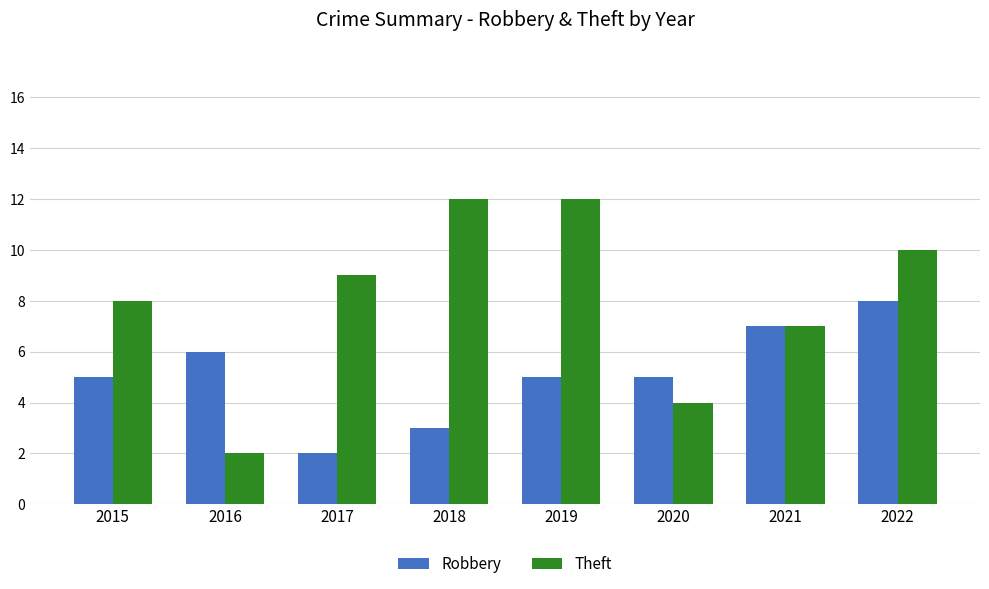

True or false: Theft has a value of 9 at 2017.

True